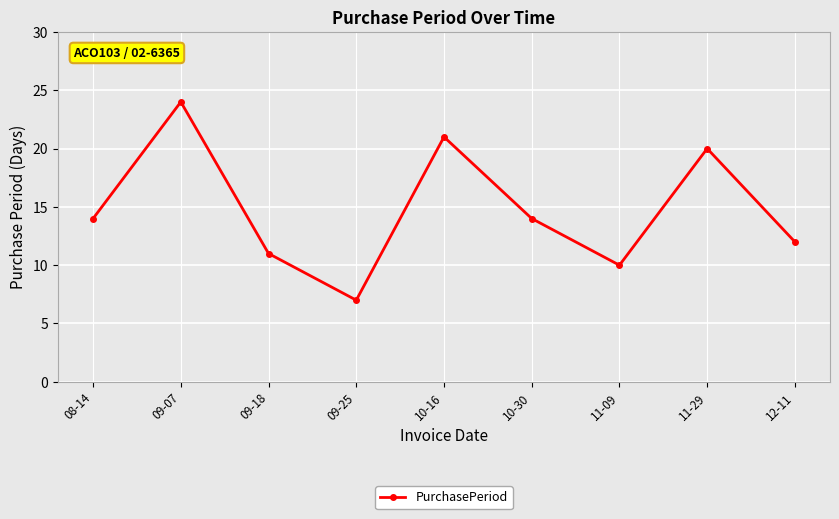

The chart shows a value of 14 at 08-14. True or false?

True